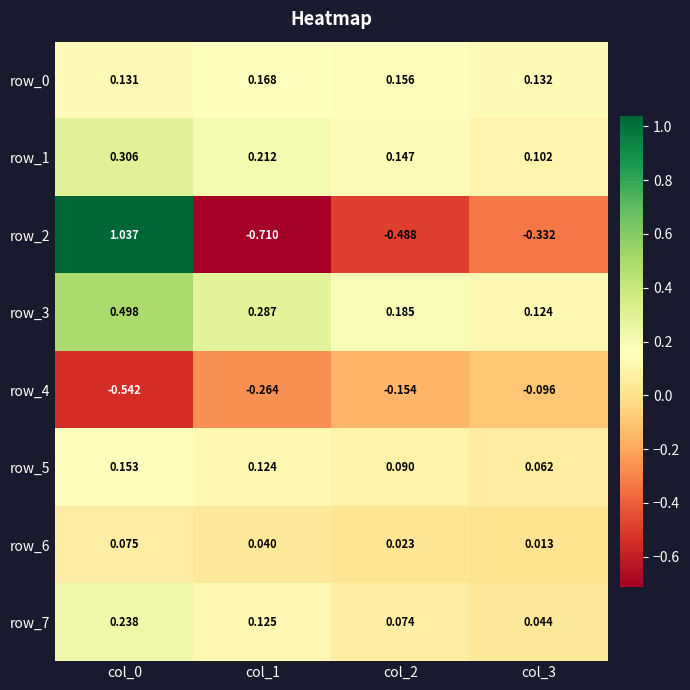

Which series has the widest spread of values?

row_2